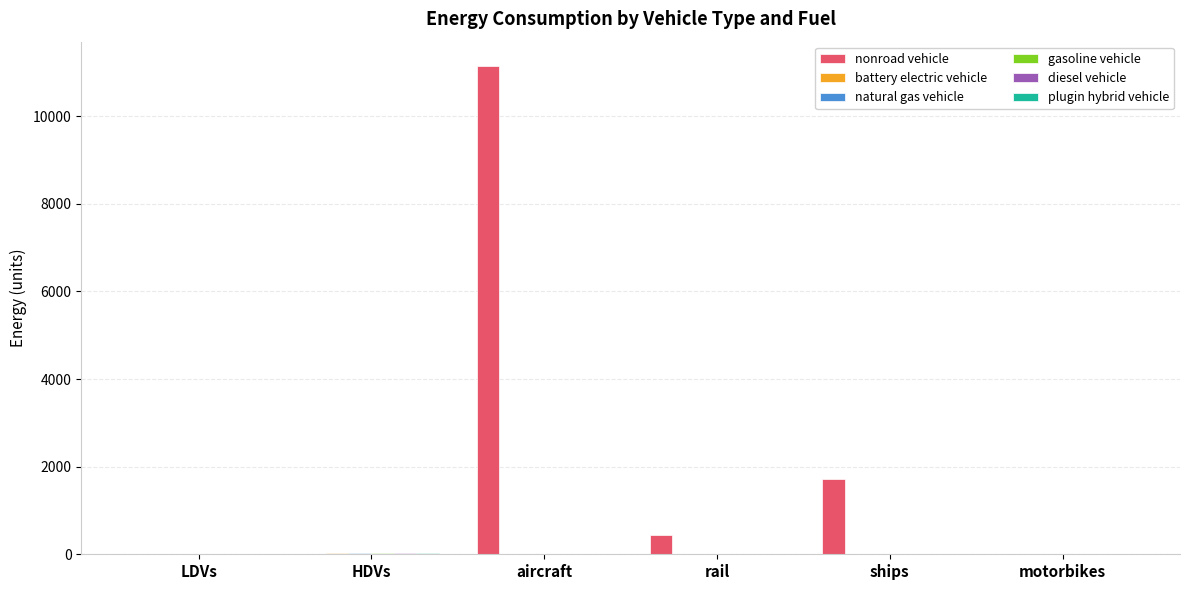

Does the chart contain stacked bars?

No